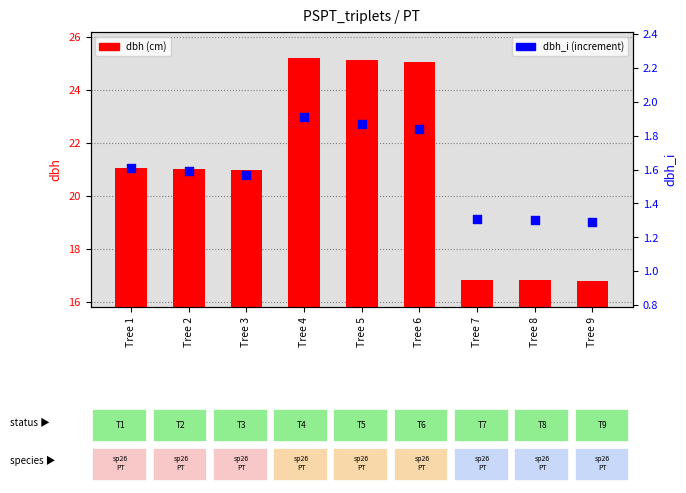

At which category is the sum across all series the highest?

Tree 4